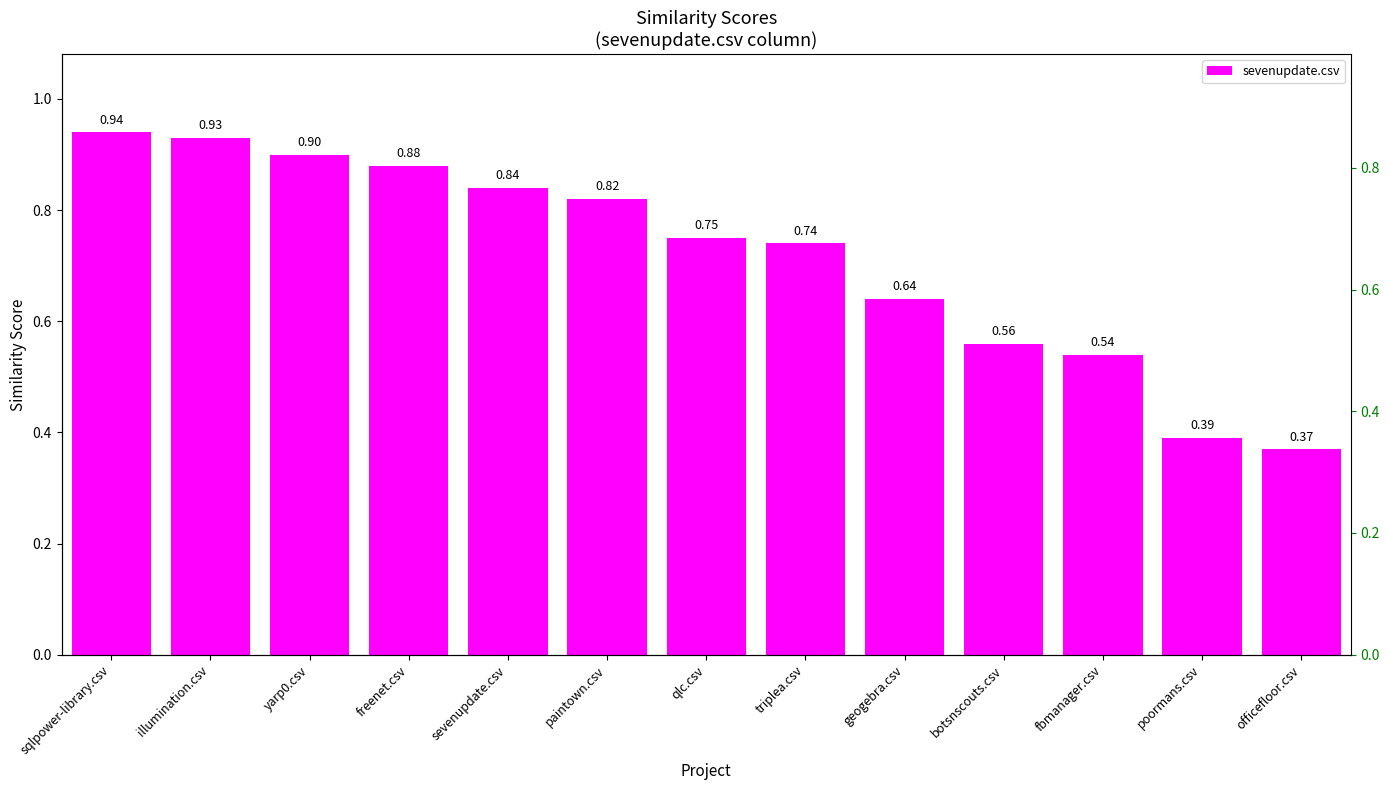

At which category does the chart reach its peak across all series?

sqlpower-library.csv